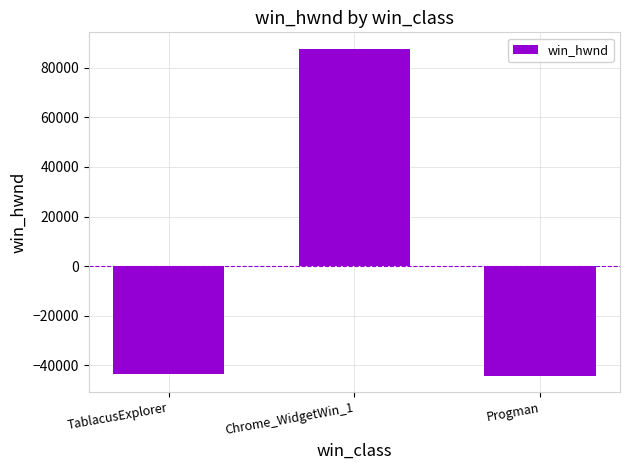

What is the difference between the maximum and minimum values?

131862.0